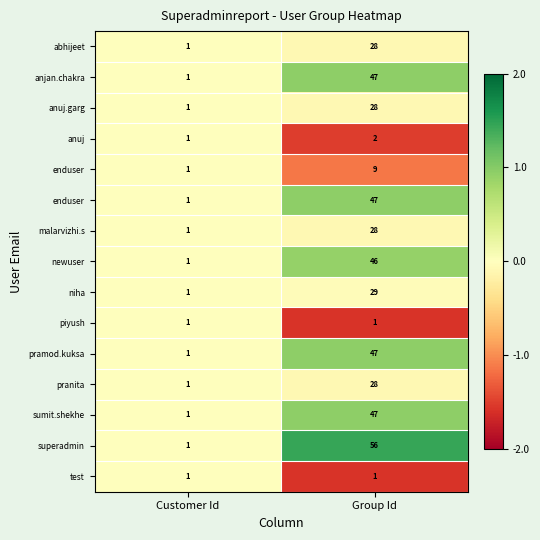

At how many categories does at least one series exceed 0?

1